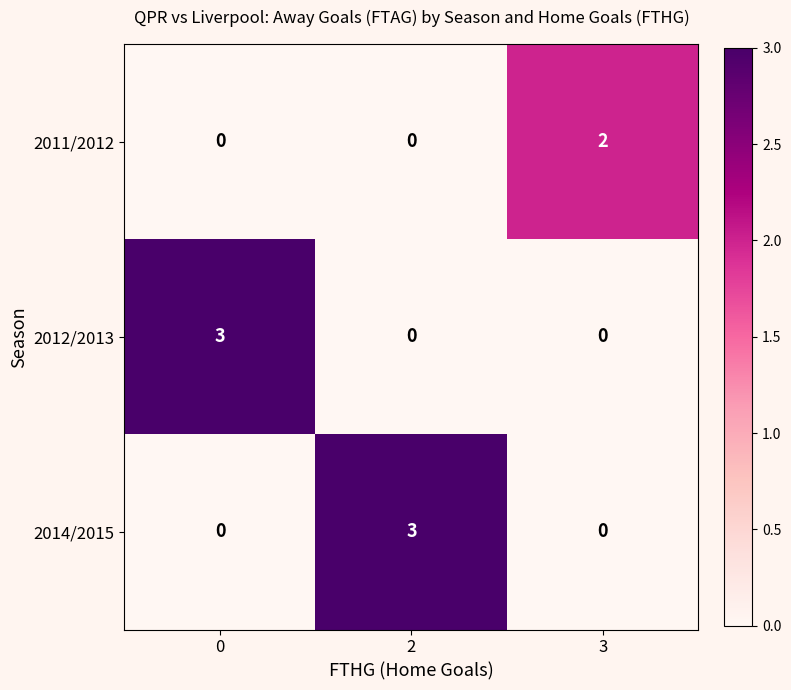

Reading right to left, transcribe all the data shown in this chart.

2011/2012: 2	0	0
2012/2013: 0	0	3
2014/2015: 0	3	0